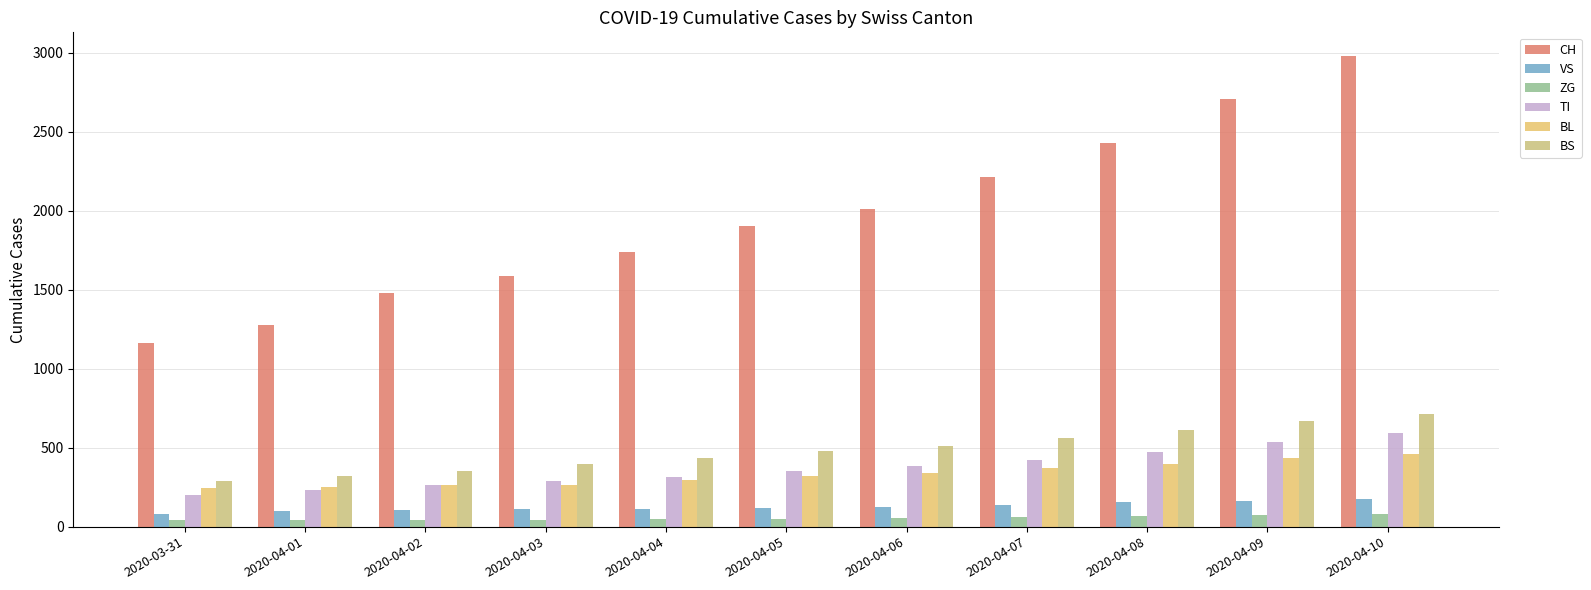

What is the total value across all series at 2020-04-08?

4137